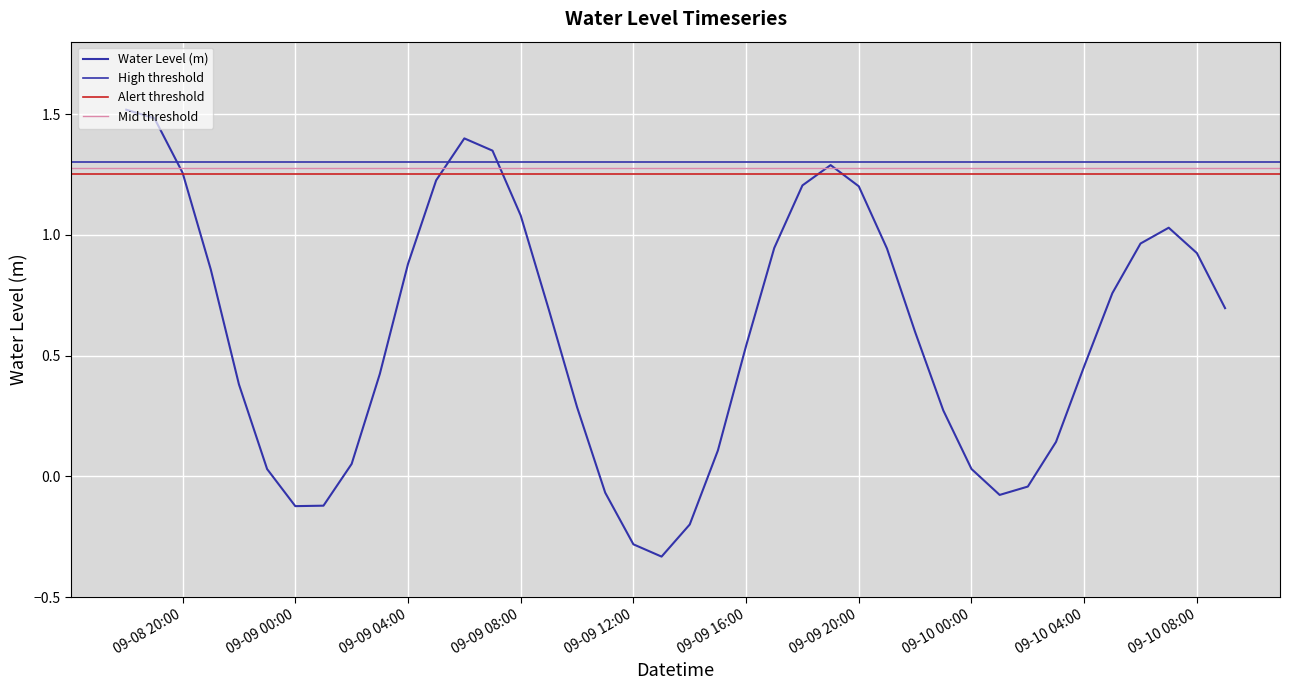

Rank the categories by value from highest to lowest.

2024-09-08 18:00, 2024-09-08 19:00, 2024-09-09 06:00, 2024-09-09 07:00, 2024-09-09 19:00, 2024-09-08 20:00, 2024-09-09 05:00, 2024-09-09 18:00, 2024-09-09 20:00, 2024-09-09 08:00, 2024-09-10 07:00, 2024-09-10 06:00, 2024-09-09 17:00, 2024-09-09 21:00, 2024-09-10 08:00, 2024-09-09 04:00, 2024-09-08 21:00, 2024-09-10 05:00, 2024-09-10 09:00, 2024-09-09 09:00, 2024-09-09 22:00, 2024-09-09 16:00, 2024-09-10 04:00, 2024-09-09 03:00, 2024-09-08 22:00, 2024-09-09 10:00, 2024-09-09 23:00, 2024-09-10 03:00, 2024-09-09 15:00, 2024-09-09 02:00, 2024-09-10 00:00, 2024-09-08 23:00, 2024-09-10 02:00, 2024-09-09 11:00, 2024-09-10 01:00, 2024-09-09 01:00, 2024-09-09 00:00, 2024-09-09 14:00, 2024-09-09 12:00, 2024-09-09 13:00